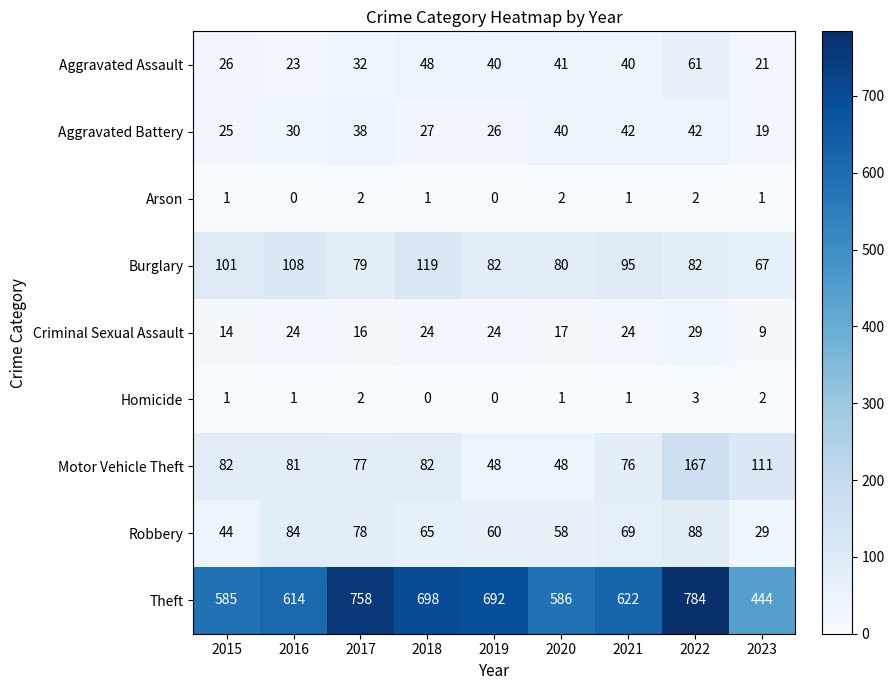

What is the sum of all Aggravated Battery values?

289